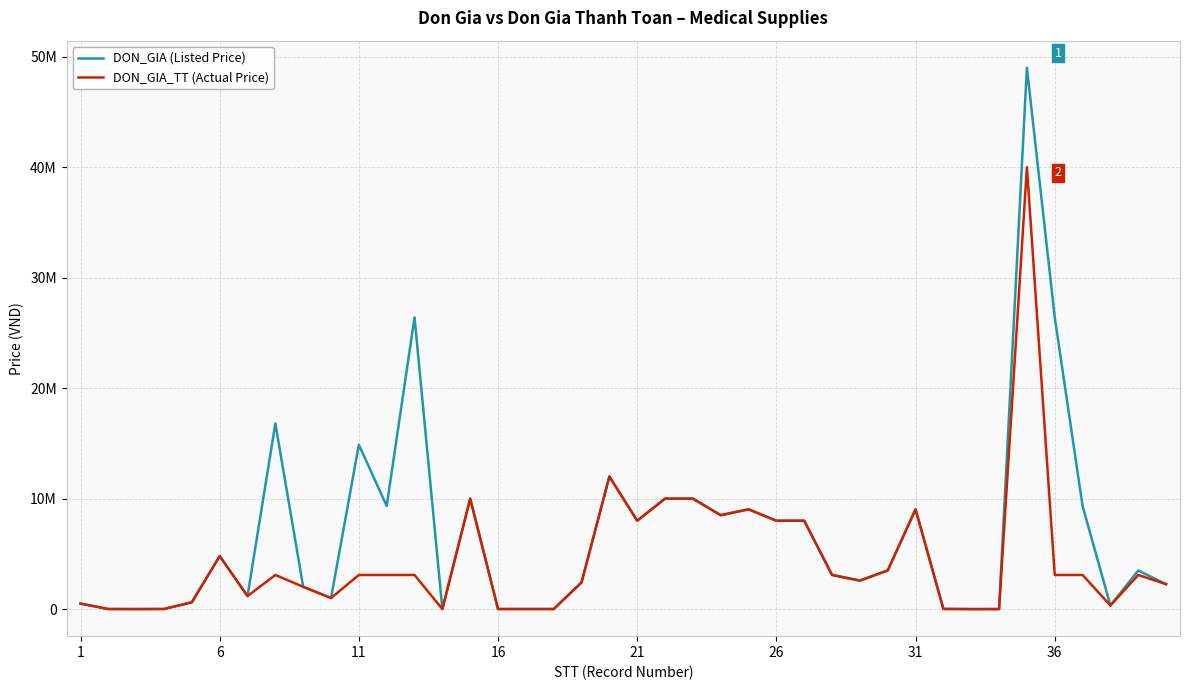

What are all the series names shown in the legend?

DON_GIA (Listed Price), DON_GIA_TT (Actual Price)